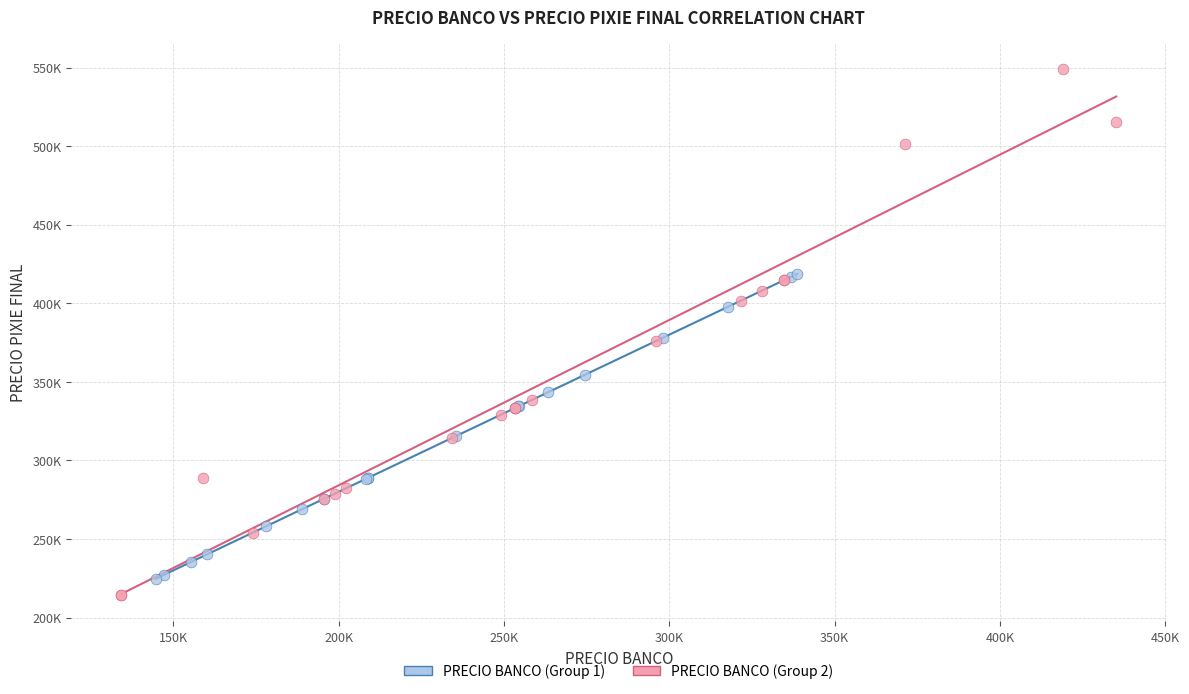

What are all the series names shown in the legend?

PRECIO BANCO (Group 1), PRECIO BANCO (Group 2)